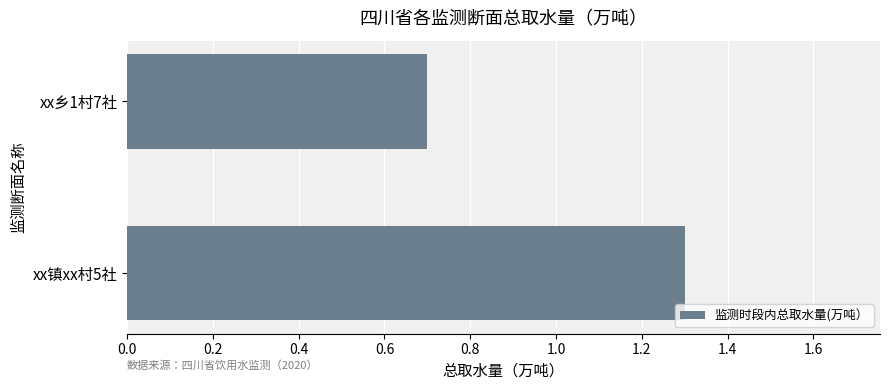

What is the sum of the values at xx乡1村7社 and xx镇xx村5社?

2.0